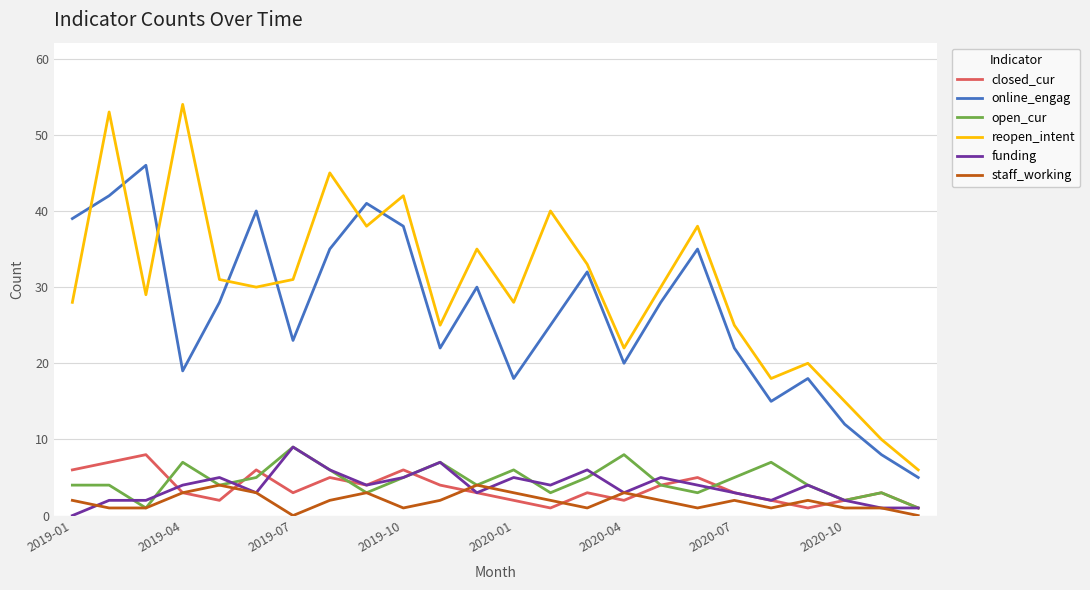

Which series has the largest total across all categories?

reopen_intent